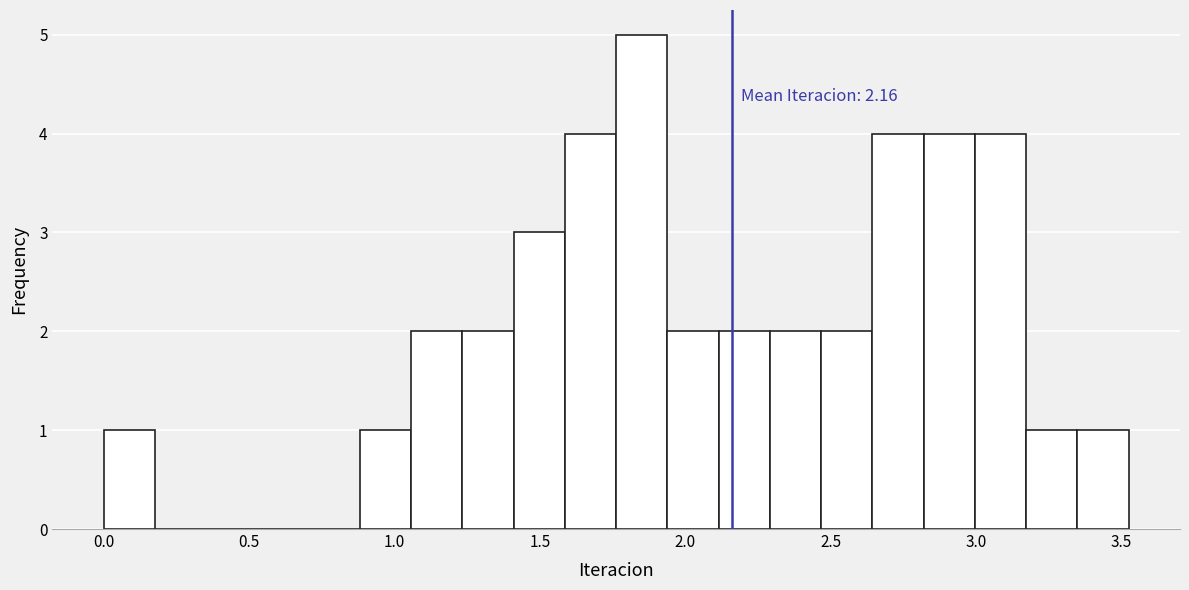

Read against the x-axis, roughly where is the centre of the tallest bar?

1.85